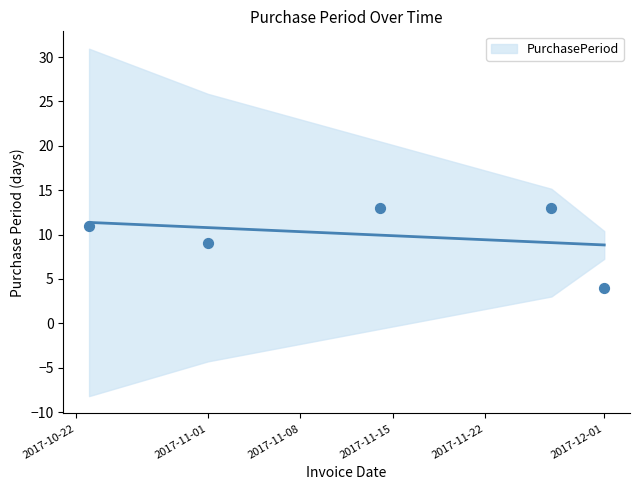

Approximately how many times larger is the value at 2017-10-23 compared to 2017-11-01?

1.2